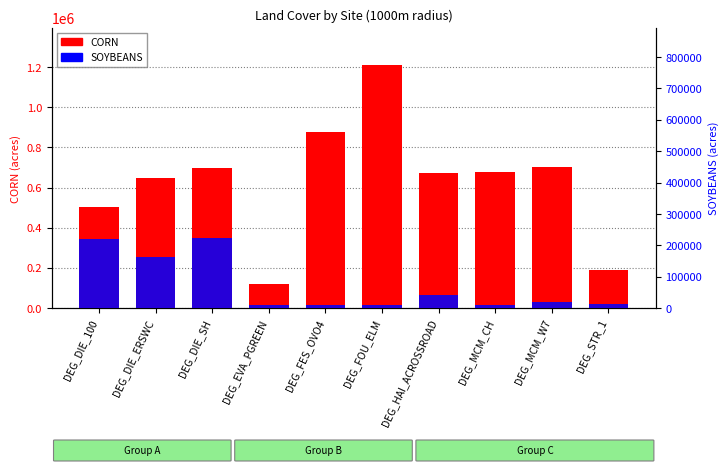

Which series has the largest total across all categories?

CORN